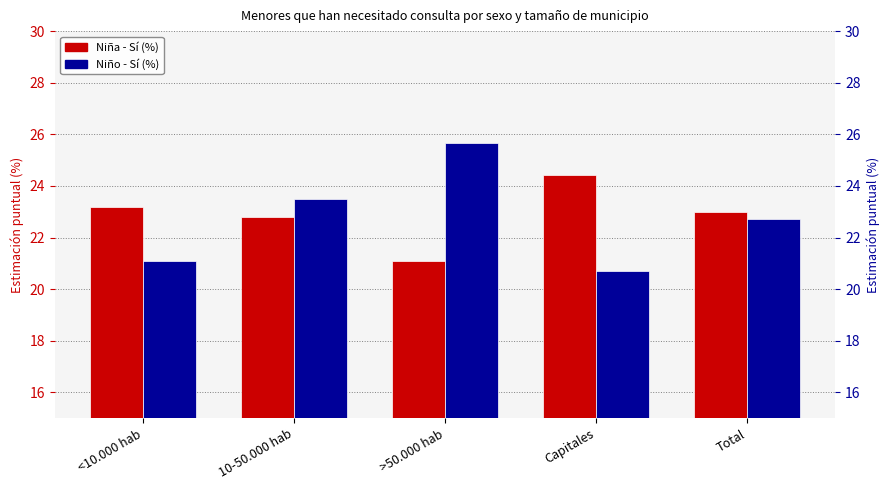

Rank the series by their maximum value, from highest to lowest.

Niño - Sí (%), Niña - Sí (%)